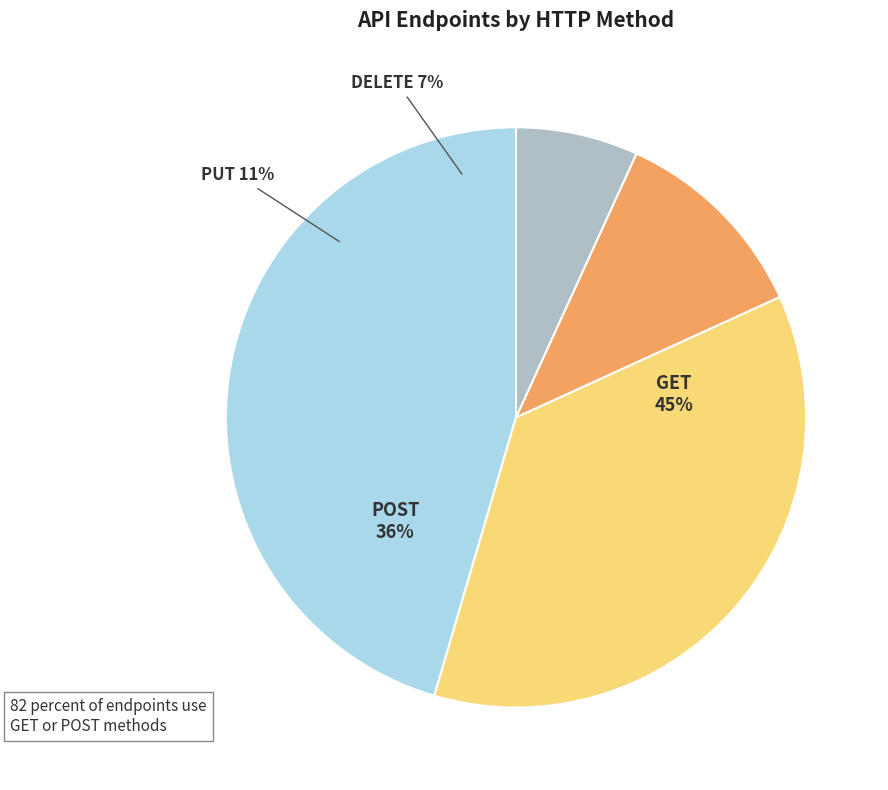

Count the number of slices in the pie.

4